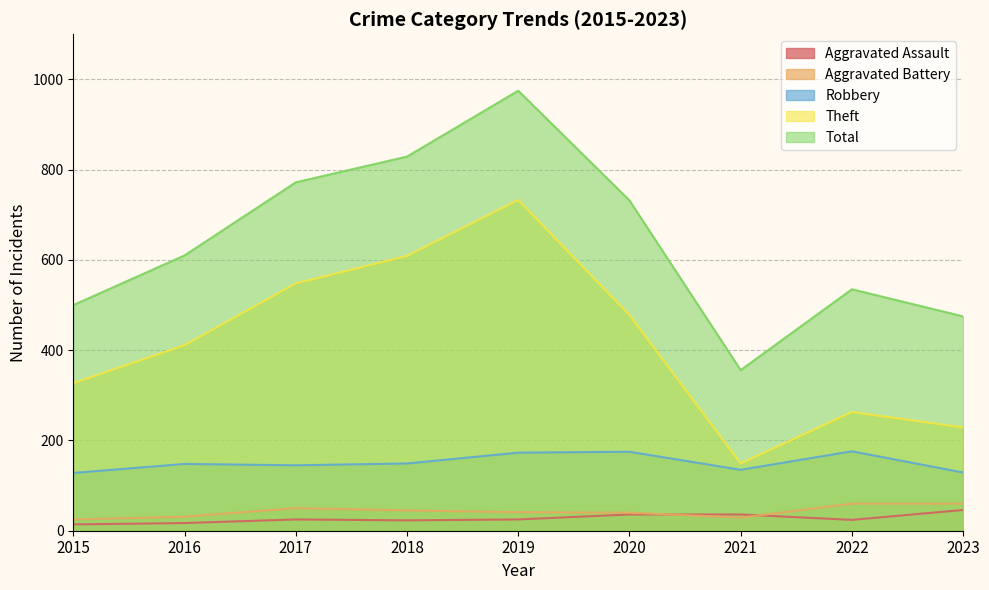

Rank the series at 2019 from lowest to highest value.

Aggravated Assault, Aggravated Battery, Robbery, Theft, Total